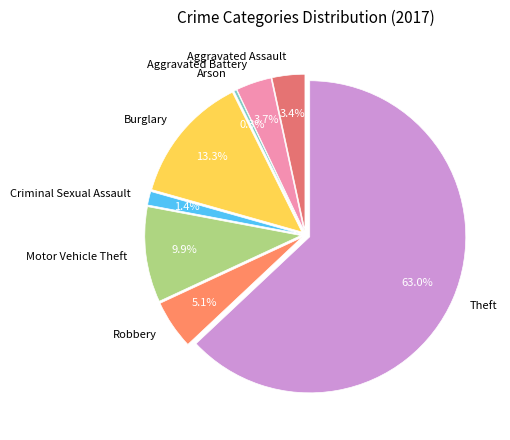

The Motor Vehicle Theft slice represents 4% of the pie. True or false?

False